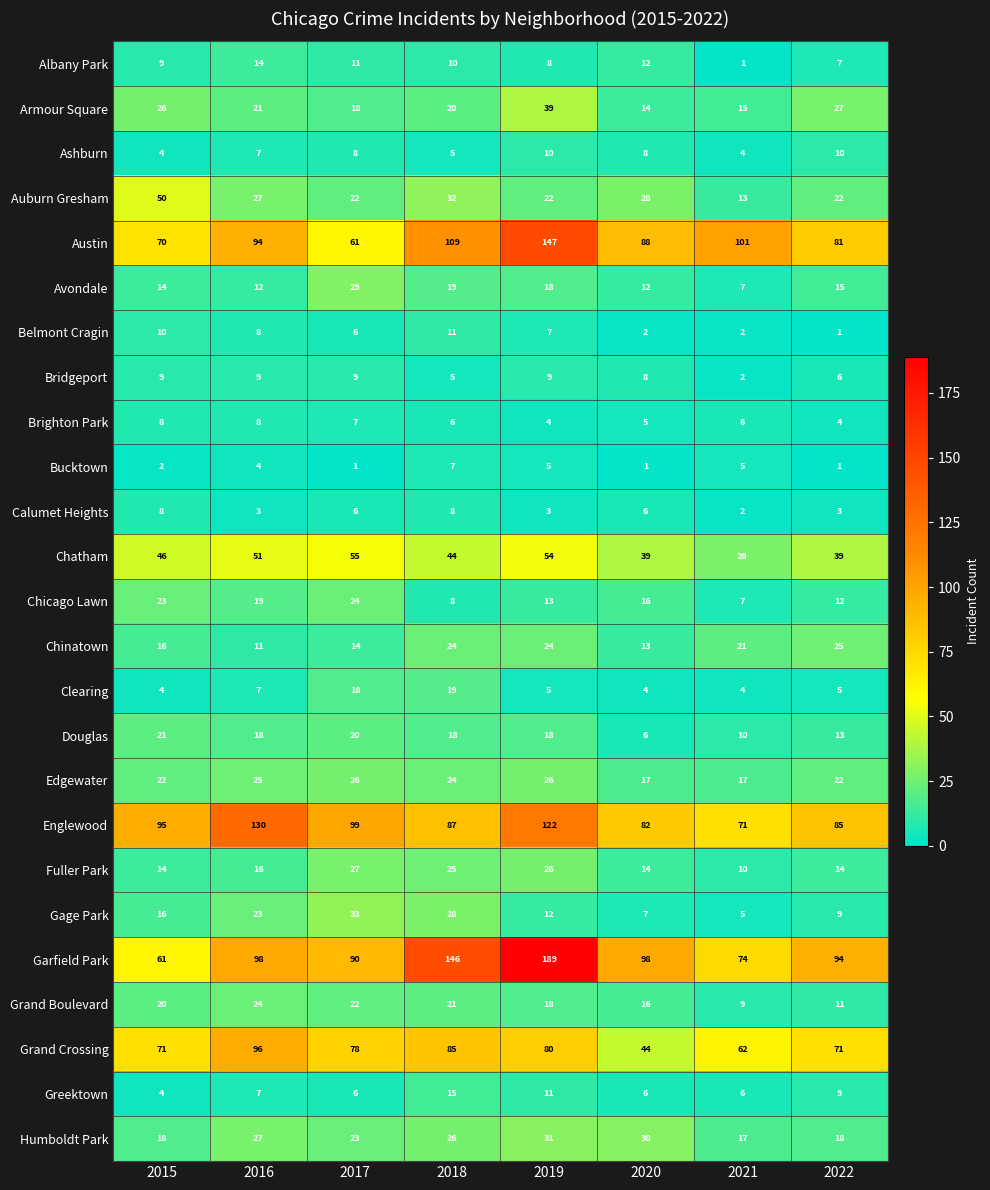

What is the spread (max minus min) of values at 2021?

100